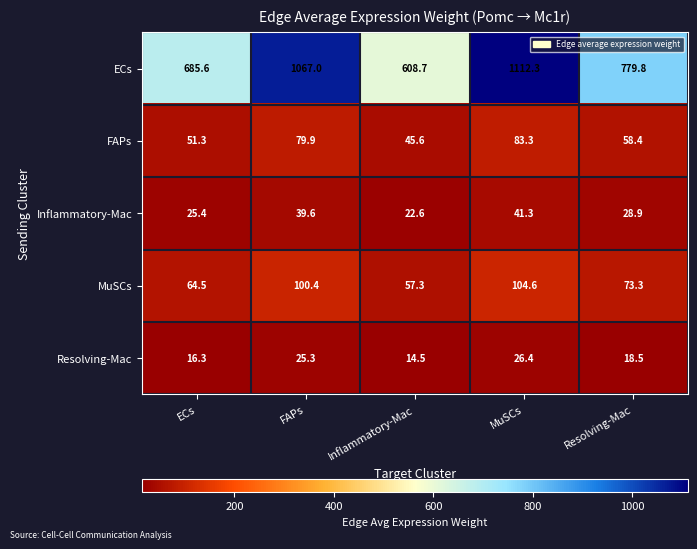

At which category does the chart reach its minimum across all series?

Inflammatory-Mac